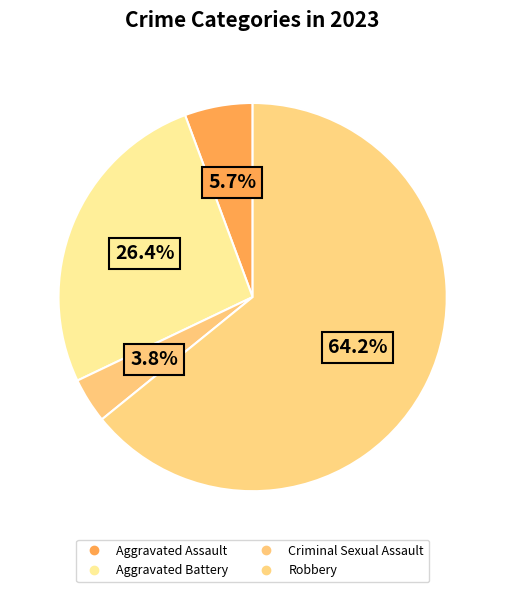

How many slices are in this pie chart?

4